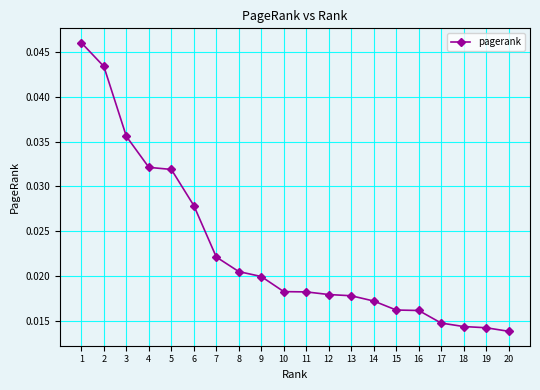

Count the values in the range 0 to 1.

20